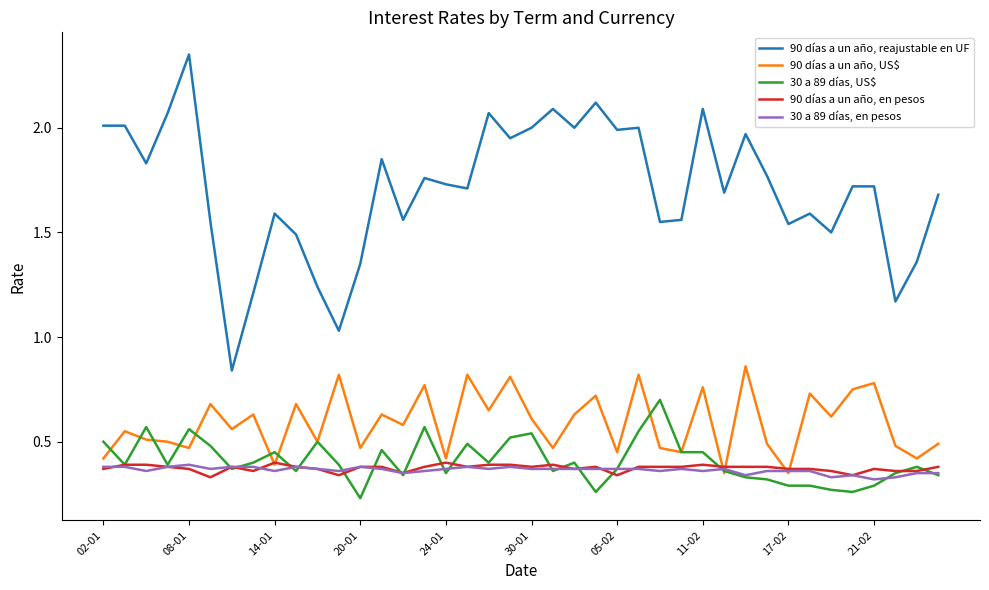

How many lines are shown in the chart?

5